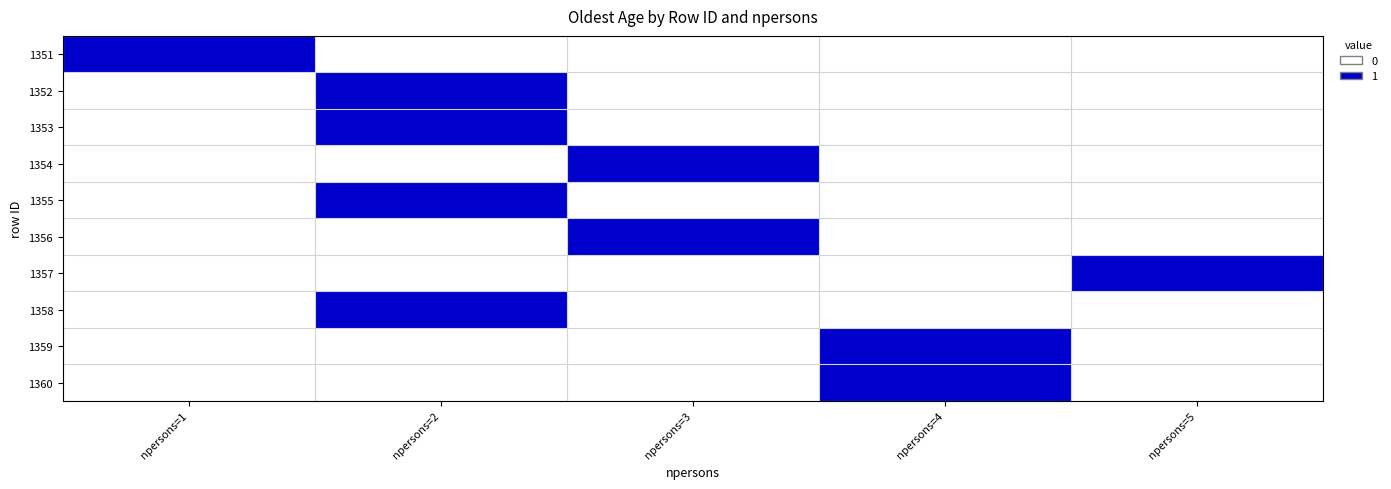

Which label corresponds to the largest value in the chart?

npersons=1